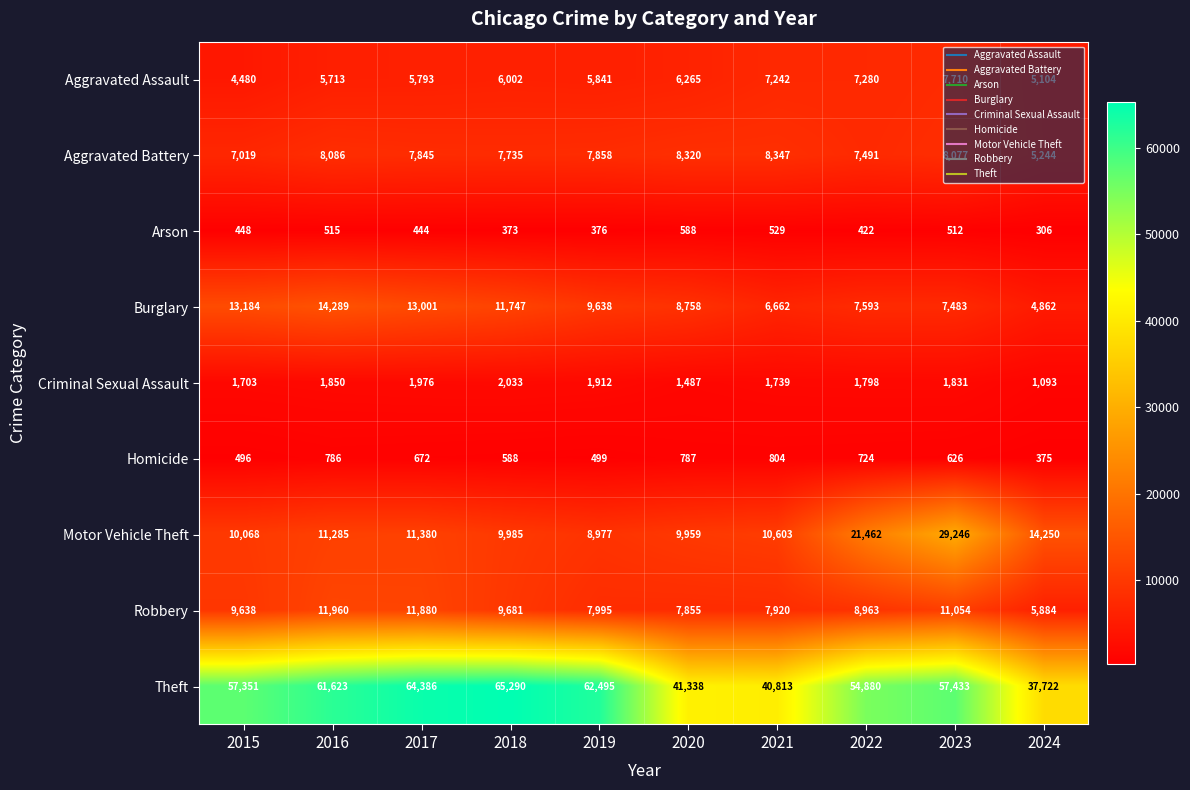

What is the difference between the maximum and minimum values in the Criminal Sexual Assault series?

940